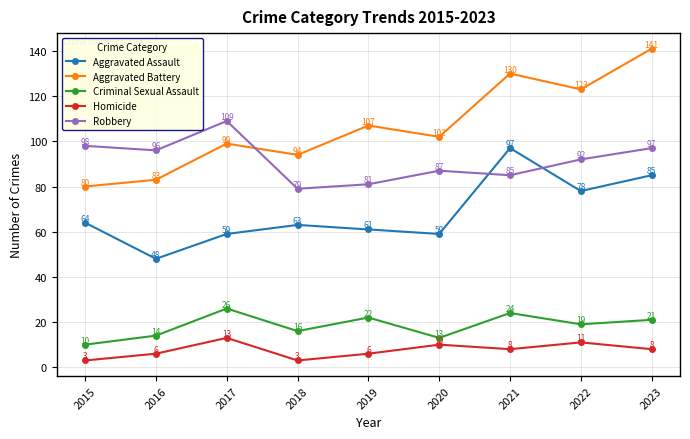

At which category is the sum across all series the highest?

2023